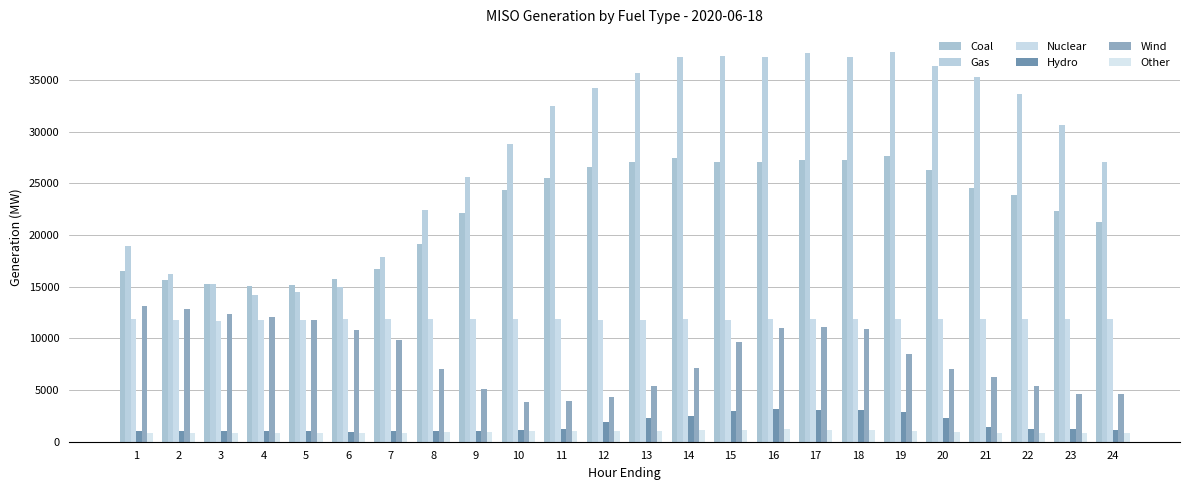

Which series has the largest total across all categories?

Gas